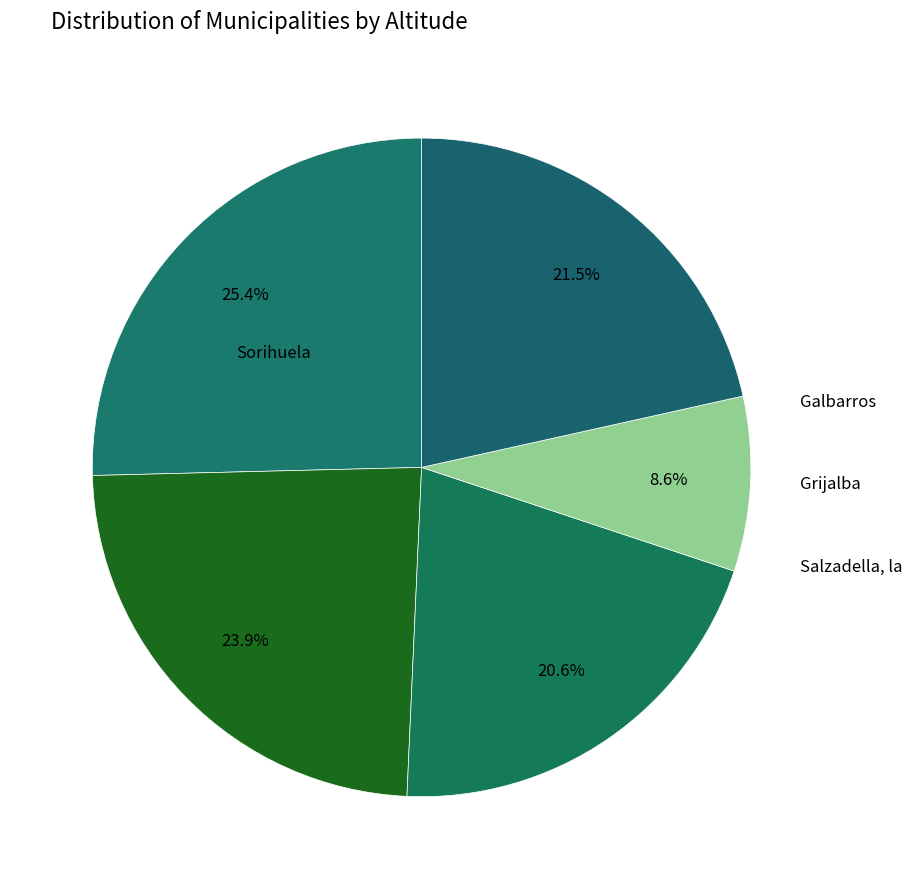

Which slice is the largest?

Sorihuela